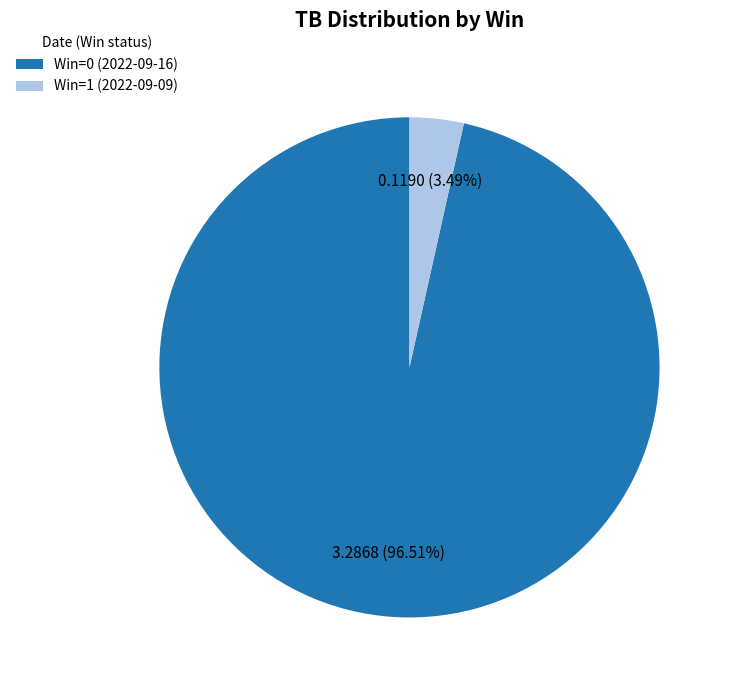

Which has a higher value, Win=0 (2022-09-16) or Win=1 (2022-09-09)?

Win=0 (2022-09-16)